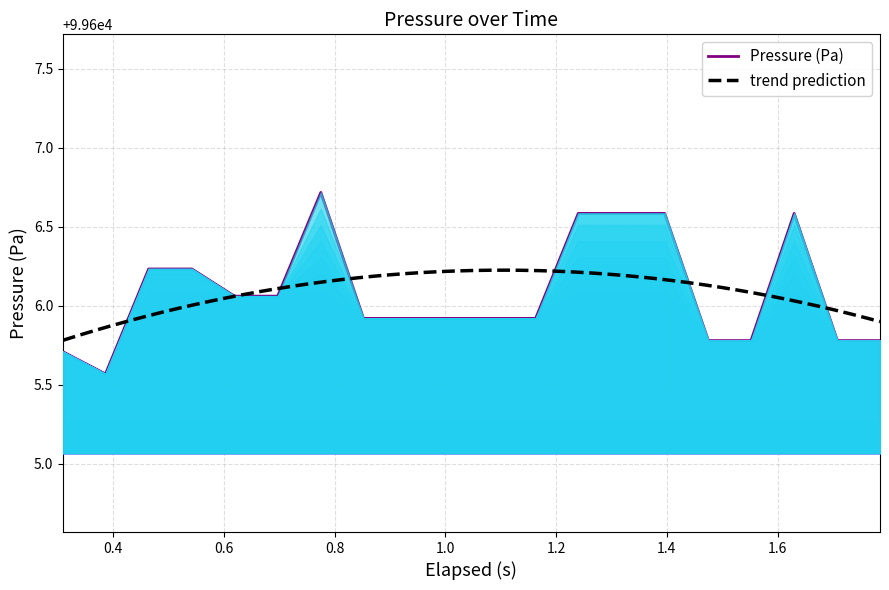

What is the minimum value for Pressure (Pa)?

99605.6